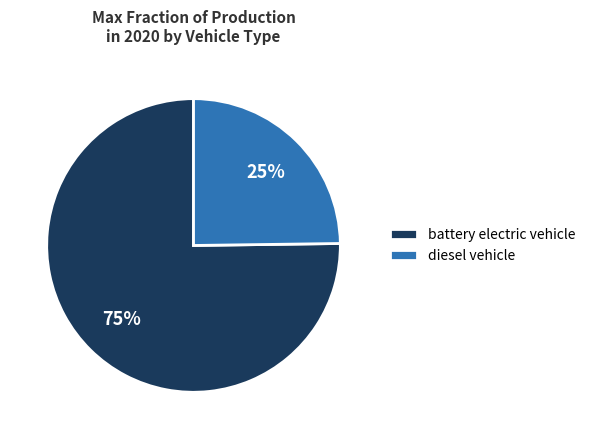

Count the number of slices in the pie.

2